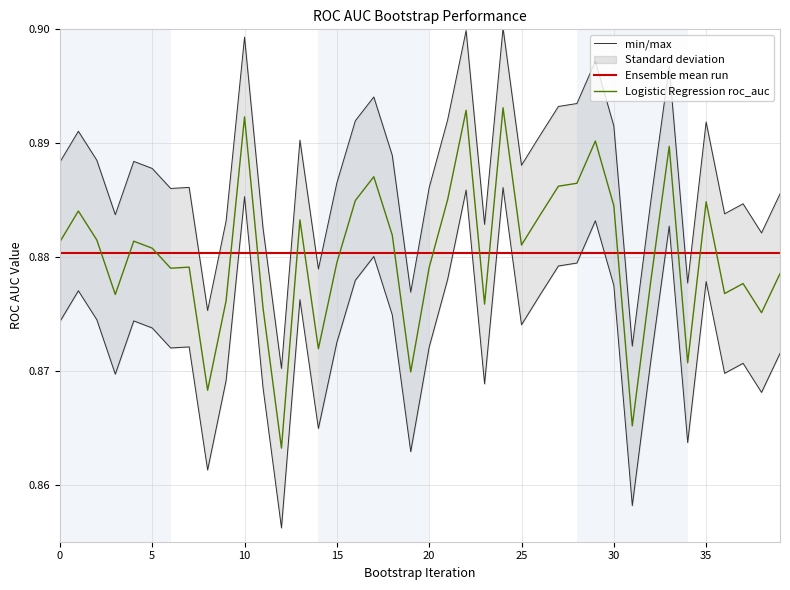

Reading left to right, what are all the values shown in this chart?

min/max: 0.9	0.9	0.9	0.9	0.9	0.9	0.9	0.9	0.9	0.9	0.9	0.9	0.9	0.9	0.9	0.9	0.9	0.9	0.9	0.9	0.9	0.9	0.9	0.9	0.9	0.9	0.9	0.9	0.9	0.9	0.9	0.9	0.9	0.9	0.9	0.9	0.9	0.9	0.9	0.9
Ensemble mean run: 0.9	0.9	0.9	0.9	0.9	0.9	0.9	0.9	0.9	0.9	0.9	0.9	0.9	0.9	0.9	0.9	0.9	0.9	0.9	0.9	0.9	0.9	0.9	0.9	0.9	0.9	0.9	0.9	0.9	0.9	0.9	0.9	0.9	0.9	0.9	0.9	0.9	0.9	0.9	0.9
Logistic Regression roc_auc: 0.9	0.9	0.9	0.9	0.9	0.9	0.9	0.9	0.9	0.9	0.9	0.9	0.9	0.9	0.9	0.9	0.9	0.9	0.9	0.9	0.9	0.9	0.9	0.9	0.9	0.9	0.9	0.9	0.9	0.9	0.9	0.9	0.9	0.9	0.9	0.9	0.9	0.9	0.9	0.9